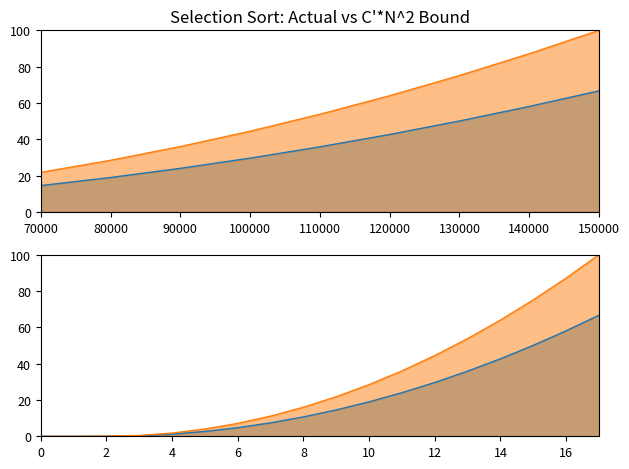

What are all the series names shown in the legend?

Operations Simulated, C'g(N) -> C'*N^2